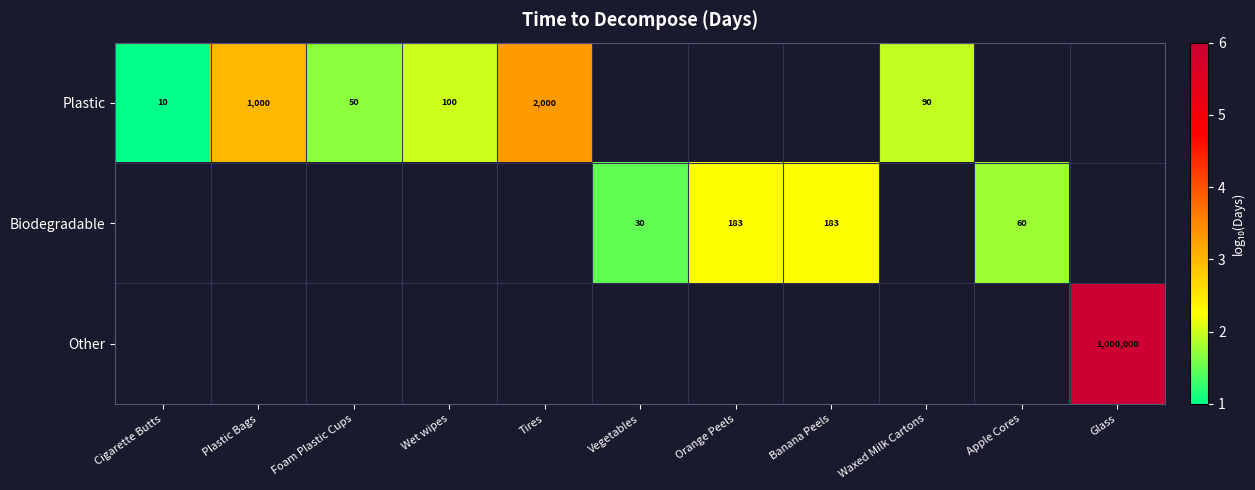

True or false: Plastic has a value of 50 at Foam Plastic Cups.

True